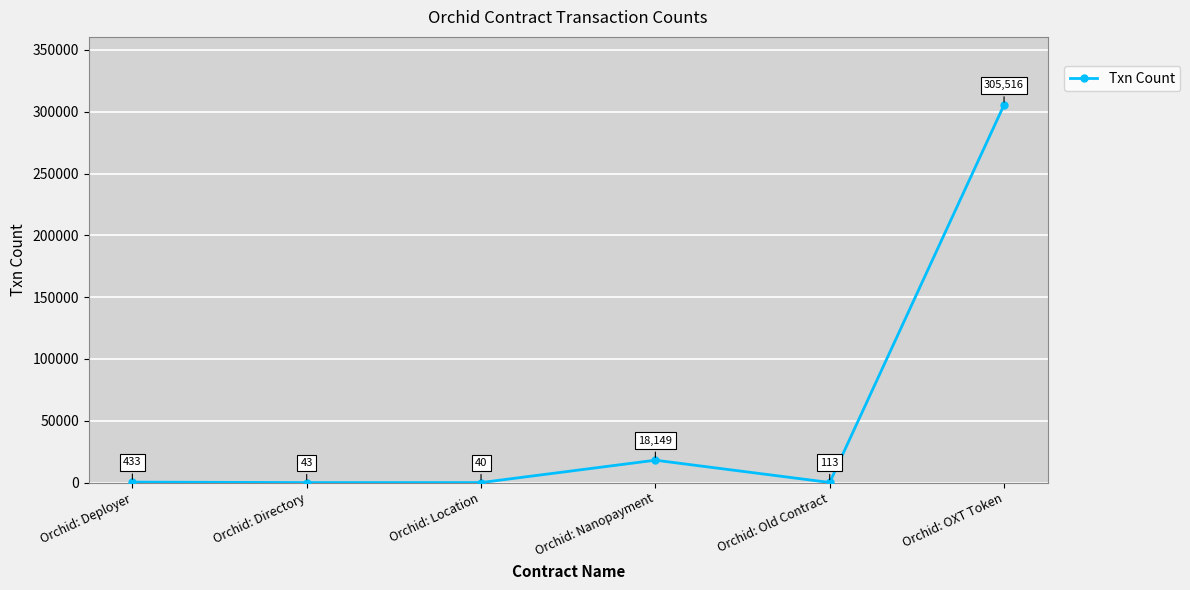

Count the number of data series in this chart.

1